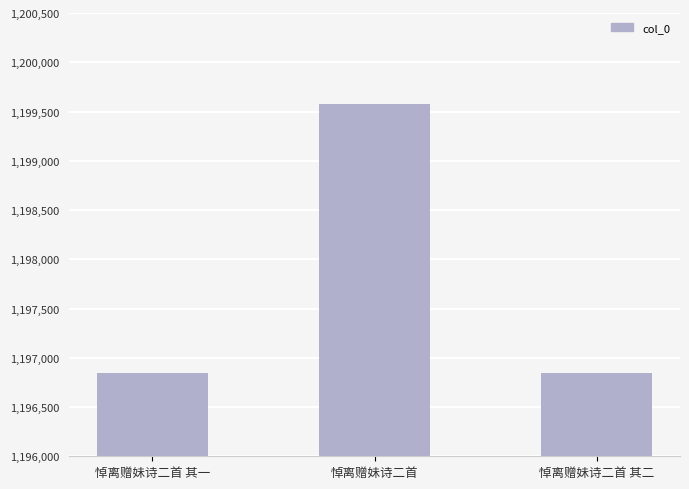

What is the difference between the second highest and minimum values?

1